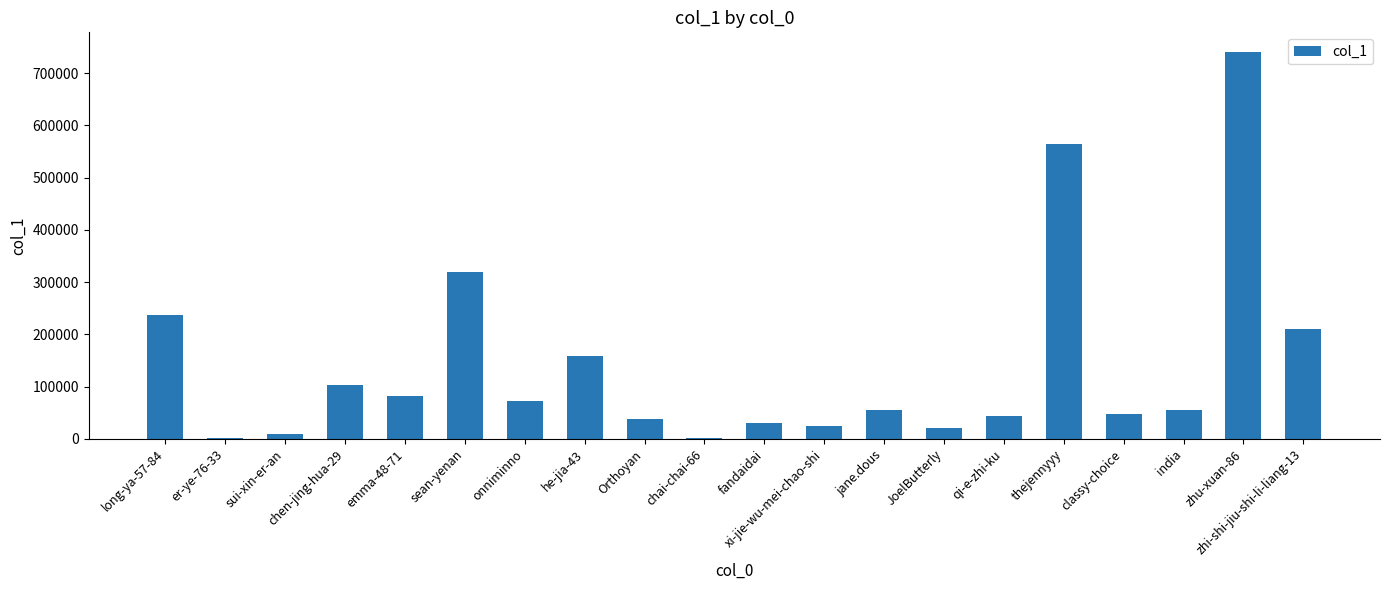

The value at long-ya-57-84 is 237848. True or false?

True